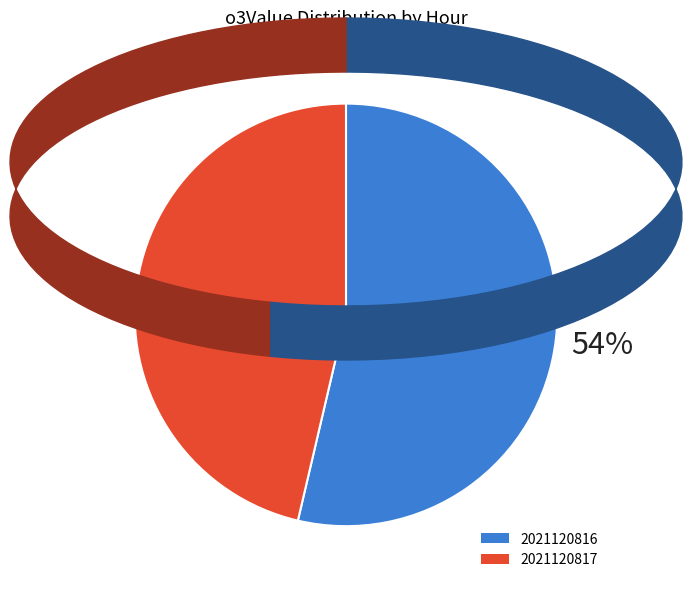

True or false: 2021120817 accounts for 59% of the total.

False